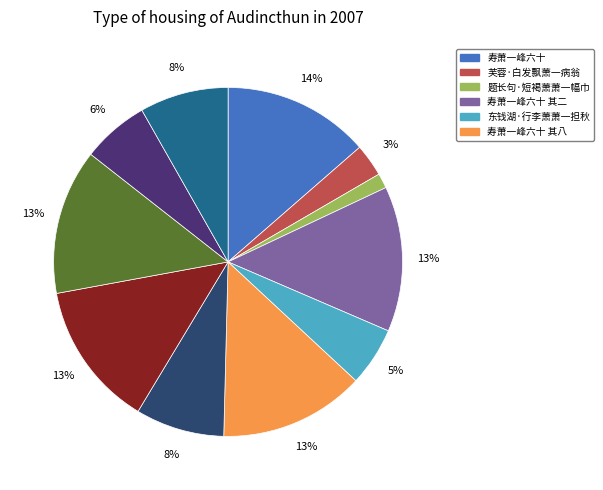

To the nearest percent, what is the average slice percentage?

9%